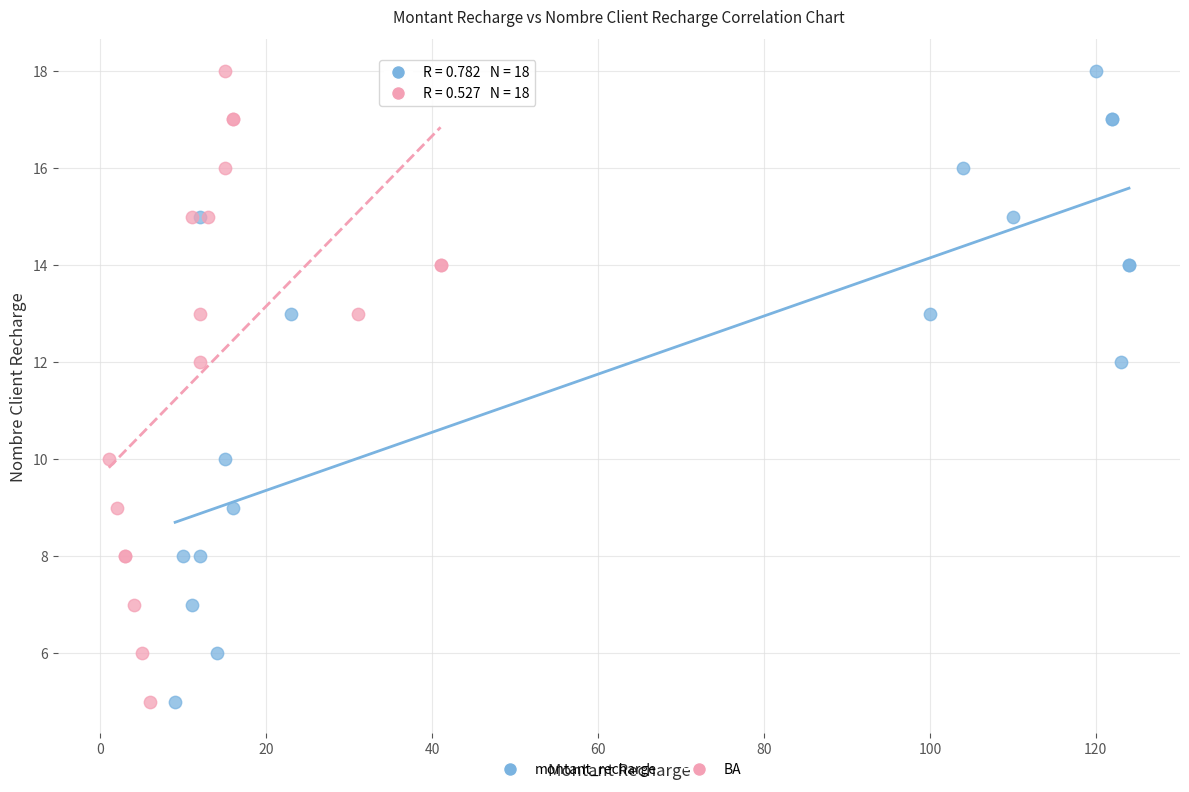

What are all the series names shown in the legend?

montant_recharge, BA